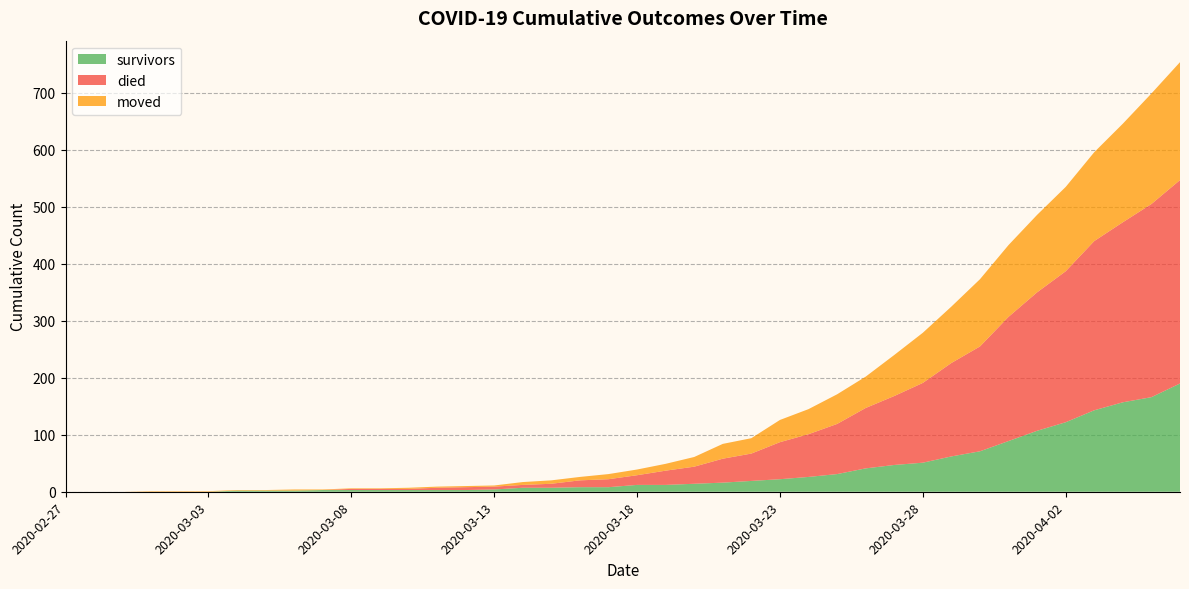

Reading left to right, extract all data points from this chart.

survivors: 2020-02-27=0	2020-02-28=0	2020-02-29=0	2020-03-01=0	2020-03-02=0	2020-03-03=0	2020-03-04=2	2020-03-05=2	2020-03-06=2	2020-03-07=3	2020-03-08=3	2020-03-09=3	2020-03-10=3	2020-03-11=3	2020-03-12=3	2020-03-13=4	2020-03-14=7	2020-03-15=7	2020-03-16=8	2020-03-17=8	2020-03-18=12	2020-03-19=12	2020-03-20=14	2020-03-21=16	2020-03-22=19	2020-03-23=22	2020-03-24=26	2020-03-25=31	2020-03-26=41	2020-03-27=47	2020-03-28=51	2020-03-29=62	2020-03-30=71	2020-03-31=89	2020-04-01=107	2020-04-02=122	2020-04-03=143	2020-04-04=157	2020-04-05=166	2020-04-06=190
died: 2020-02-27=0	2020-02-28=0	2020-02-29=0	2020-03-01=0	2020-03-02=0	2020-03-03=0	2020-03-04=0	2020-03-05=0	2020-03-06=0	2020-03-07=0	2020-03-08=2	2020-03-09=2	2020-03-10=2	2020-03-11=4	2020-03-12=5	2020-03-13=5	2020-03-14=5	2020-03-15=7	2020-03-16=12	2020-03-17=14	2020-03-18=17	2020-03-19=25	2020-03-20=30	2020-03-21=42	2020-03-22=48	2020-03-23=65	2020-03-24=75	2020-03-25=88	2020-03-26=106	2020-03-27=121	2020-03-28=140	2020-03-29=164	2020-03-30=184	2020-03-31=218	2020-04-01=243	2020-04-02=265	2020-04-03=297	2020-04-04=316	2020-04-05=339	2020-04-06=357
moved: 2020-02-27=0	2020-02-28=0	2020-02-29=0	2020-03-01=1	2020-03-02=1	2020-03-03=1	2020-03-04=1	2020-03-05=1	2020-03-06=2	2020-03-07=1	2020-03-08=1	2020-03-09=1	2020-03-10=2	2020-03-11=2	2020-03-12=2	2020-03-13=2	2020-03-14=5	2020-03-15=6	2020-03-16=6	2020-03-17=9	2020-03-18=10	2020-03-19=12	2020-03-20=17	2020-03-21=26	2020-03-22=27	2020-03-23=39	2020-03-24=44	2020-03-25=52	2020-03-26=55	2020-03-27=72	2020-03-28=88	2020-03-29=99	2020-03-30=118	2020-03-31=126	2020-04-01=136	2020-04-02=148	2020-04-03=156	2020-04-04=173	2020-04-05=194	2020-04-06=207